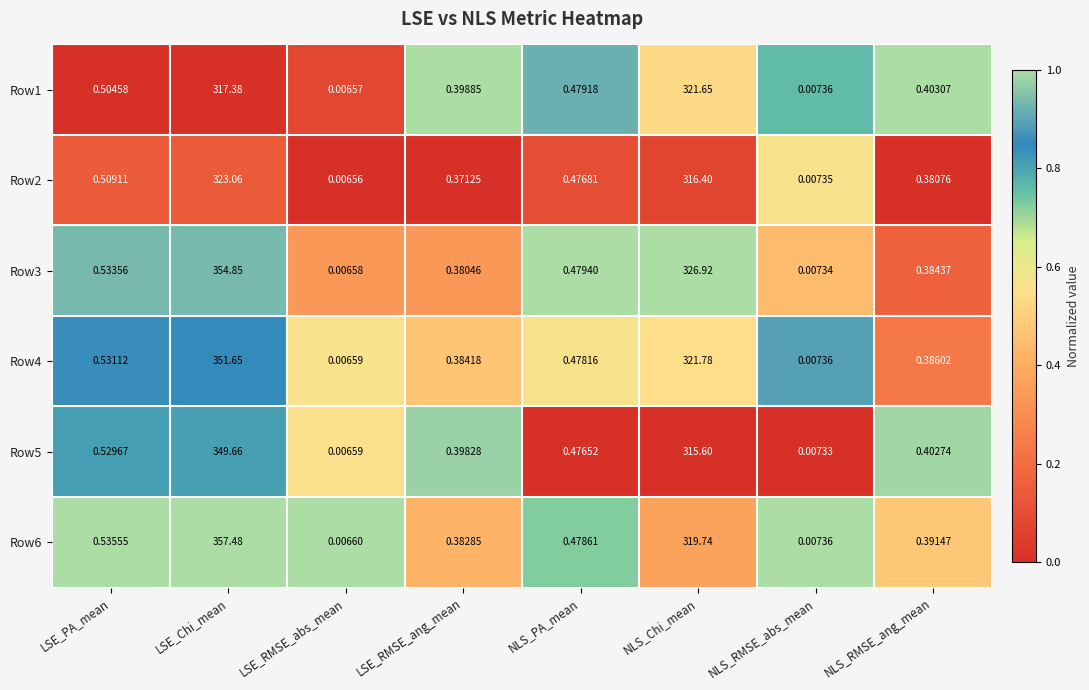

How many distinct data groups are displayed?

6